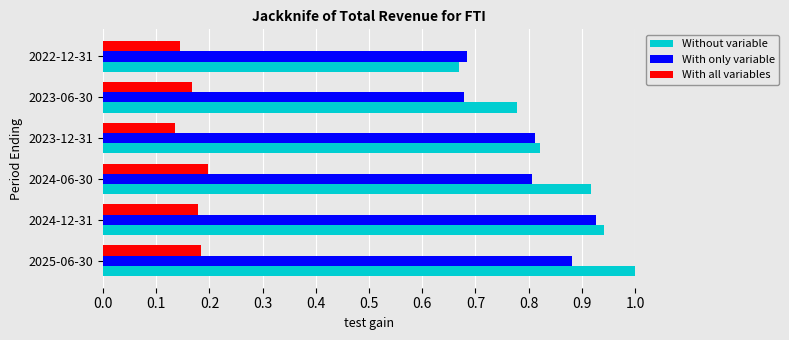

Where is Without variable nearest to the value 0?

2022-12-31